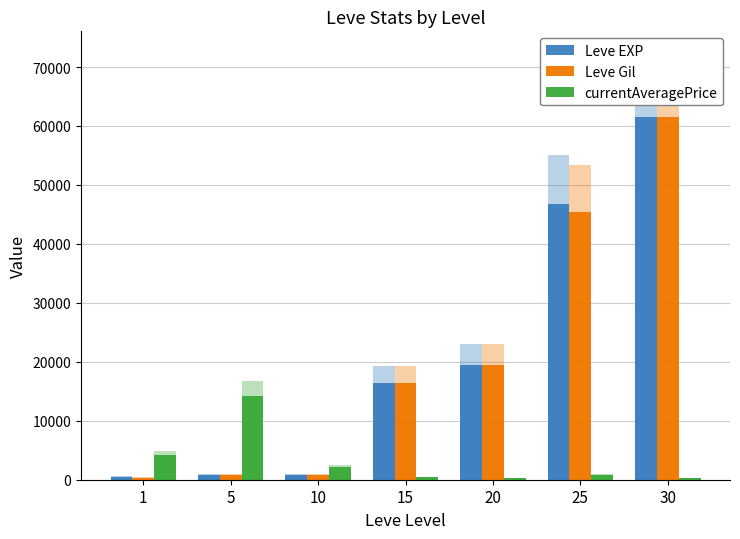

Reading left to right, list all the values displayed in this chart.

Leve EXP: 535.5	833.0	841.5	16379.5	19516.0	46801.0	61565.5
Leve Gil: 357.0	833.0	841.5	16379.5	19516.0	45415.5	61565.5
currentAveragePrice: 4119.9	14223.9	2125.0	425.0	255.0	850.0	212.5